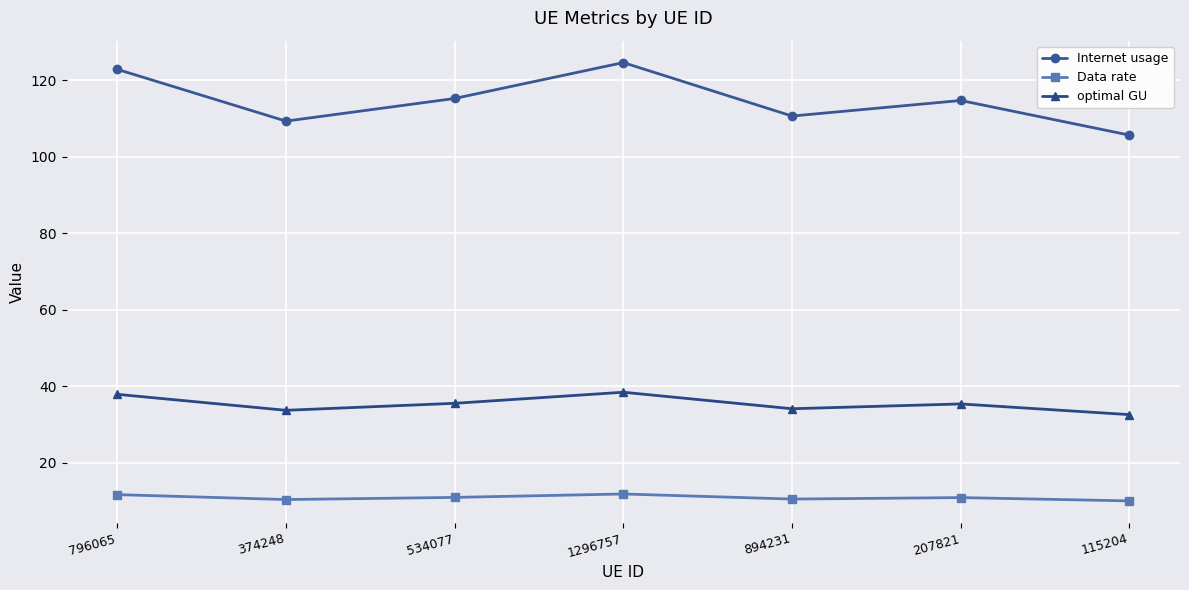

Rank the series at 894231 from lowest to highest value.

Data rate, optimal GU, Internet usage